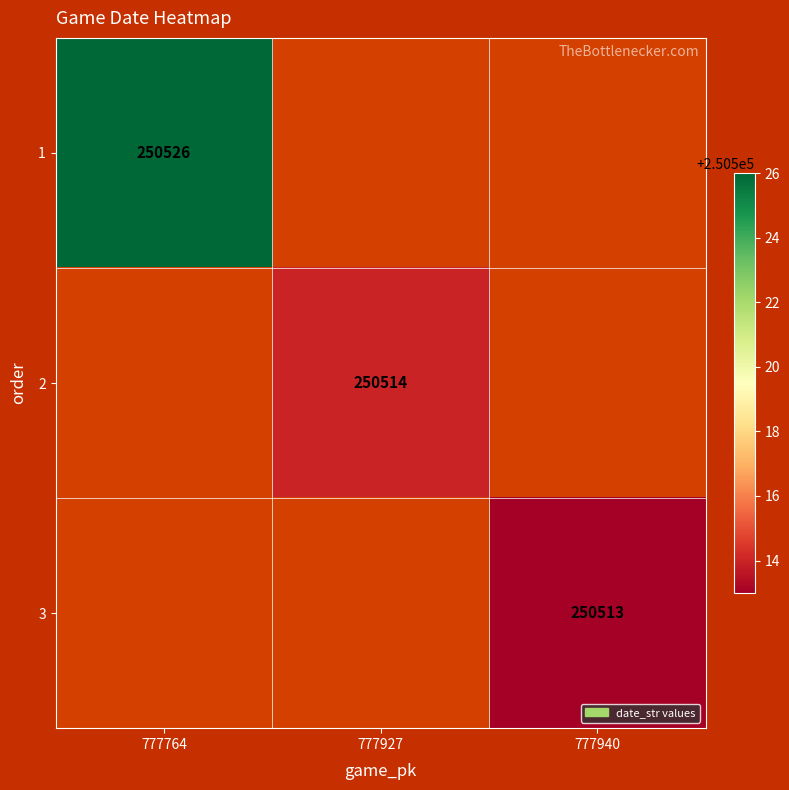

Is it true that 1 equals 366669 at 777764?

False